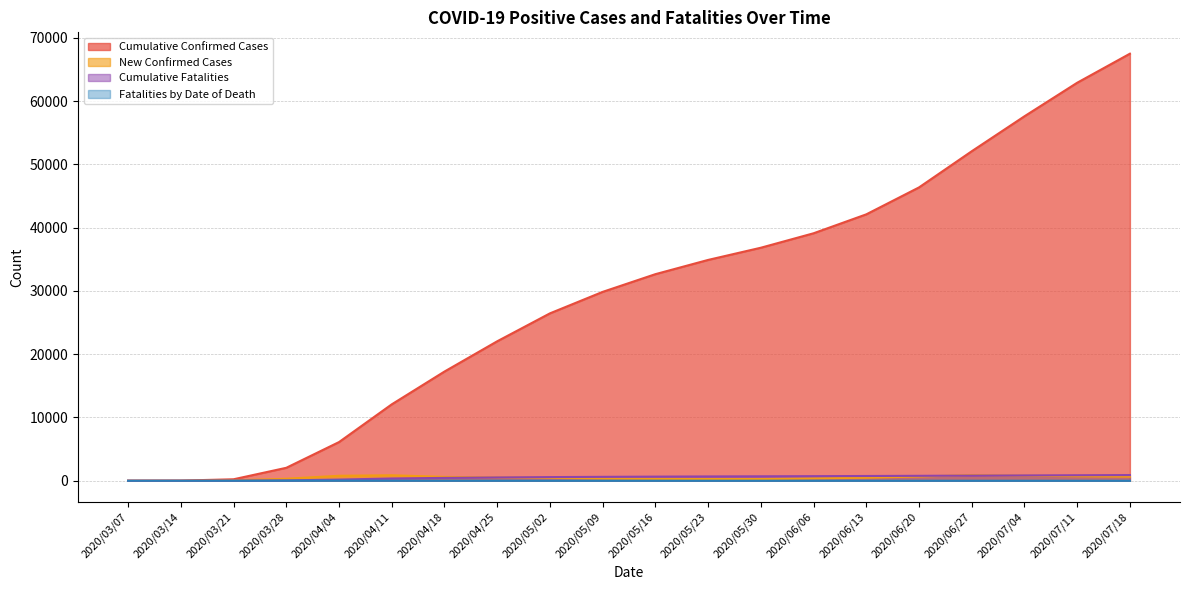

Which series has the largest total across all categories?

Cumulative Confirmed Cases